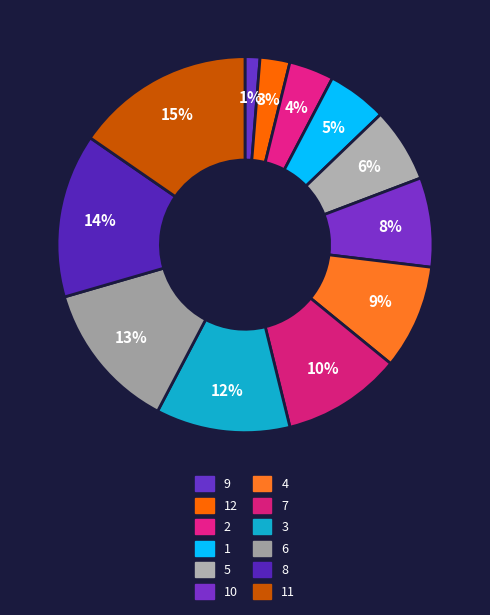

How much of the chart is everything except 8?

85.9%